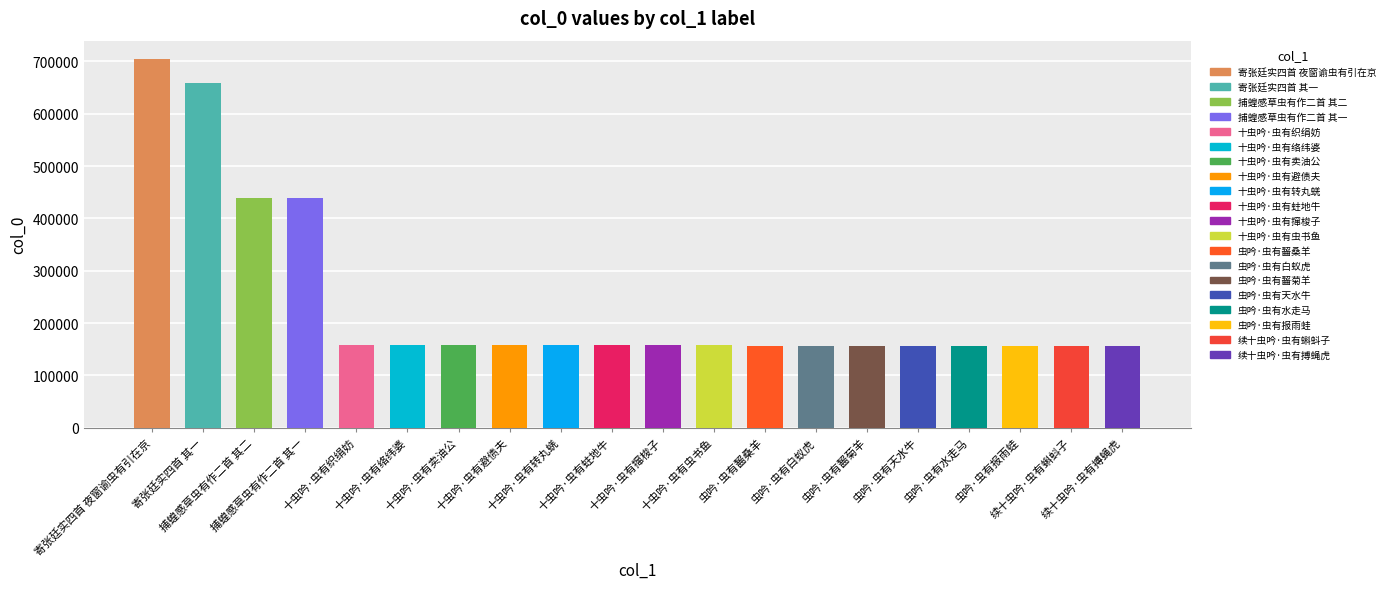

What is the value of the 19th bar from the left?

156135